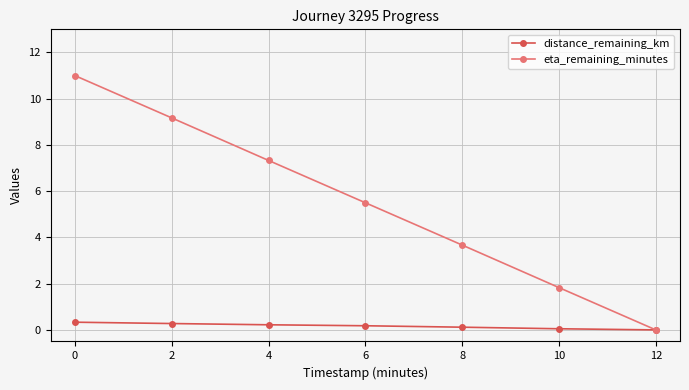

The value of eta_remaining_minutes at 2 is 9.2. True or false?

True